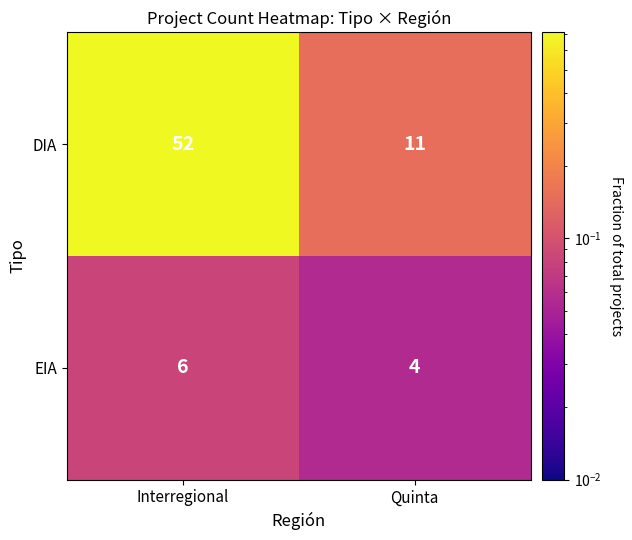

What is the total value across all series at Quinta?

15